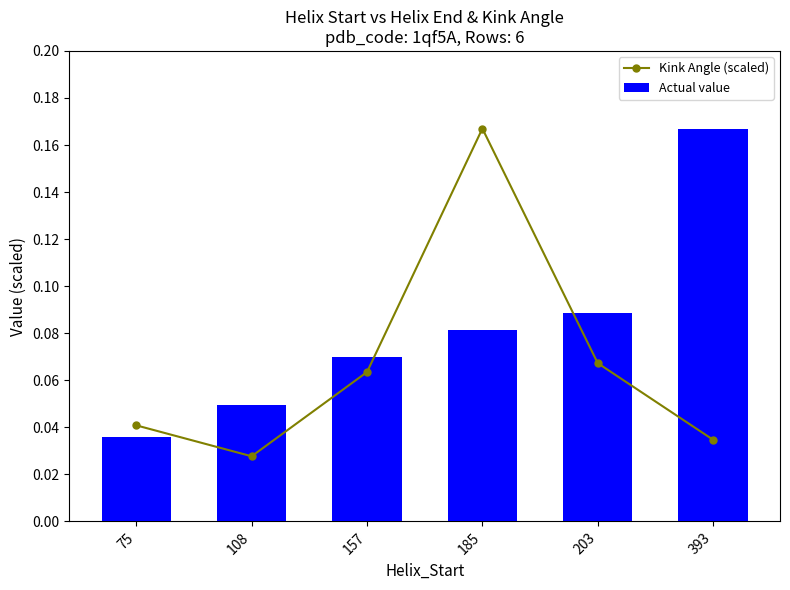

How many series are shown in this chart?

2